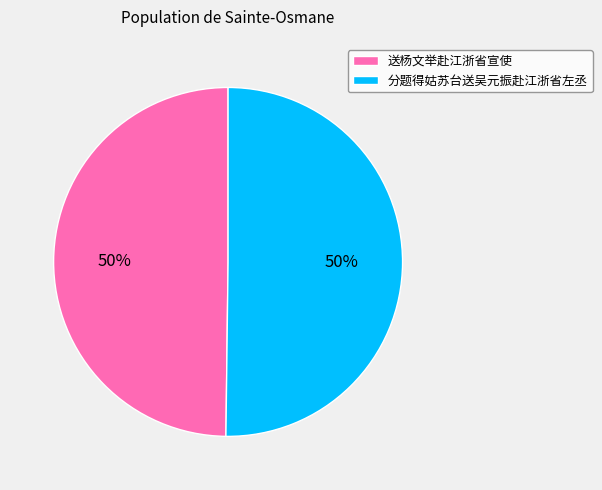

What is the ratio of the value at 分题得姑苏台送吴元振赴江浙省左丞 to the value at 送杨文举赴江浙省宣使?

1.0